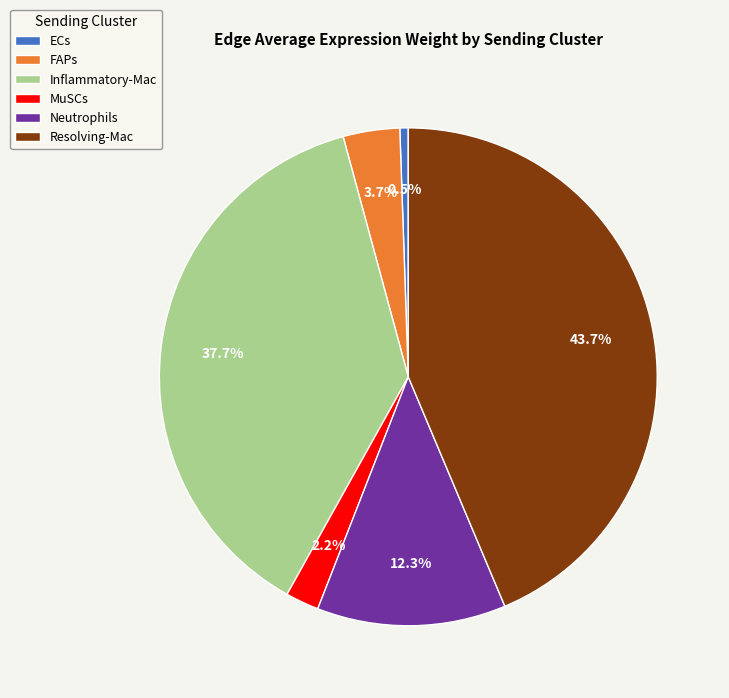

What is the largest slice in the pie chart?

Resolving-Mac